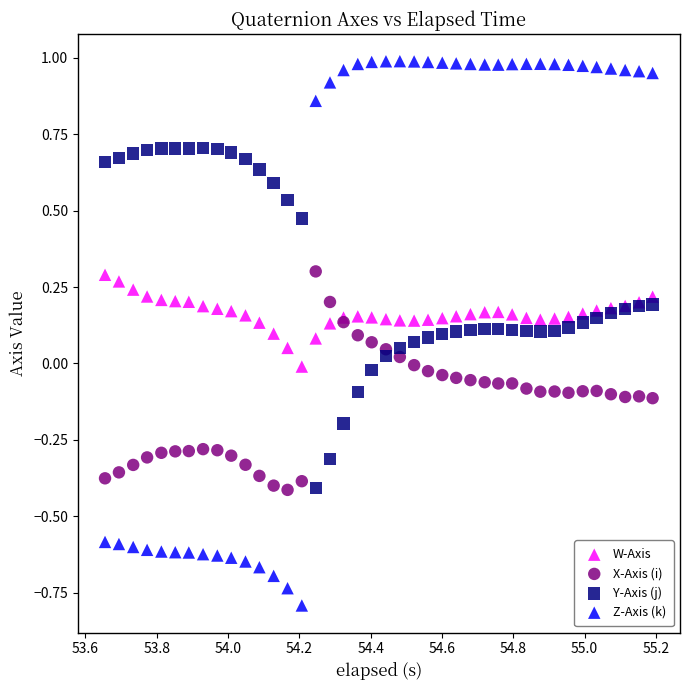

Which series contains the lowest Y value?

Z-Axis (k)